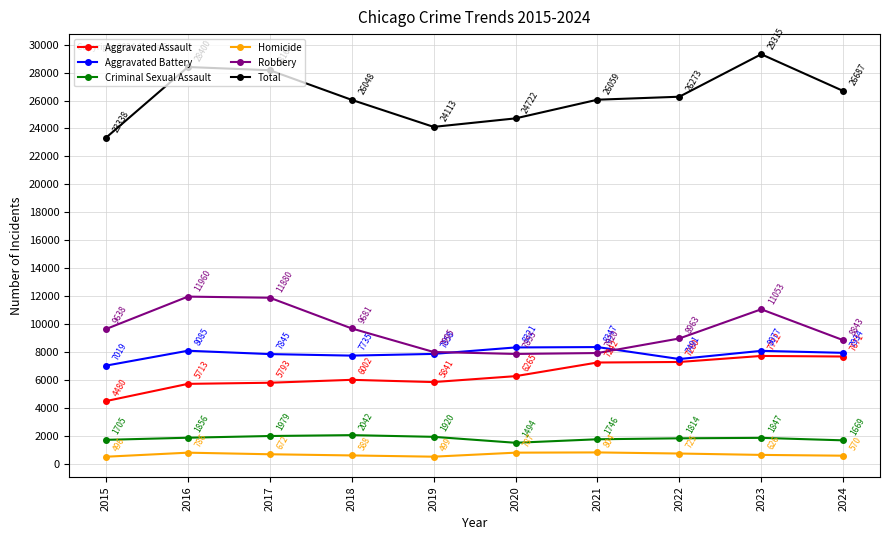

Which series has the largest total across all categories?

Total